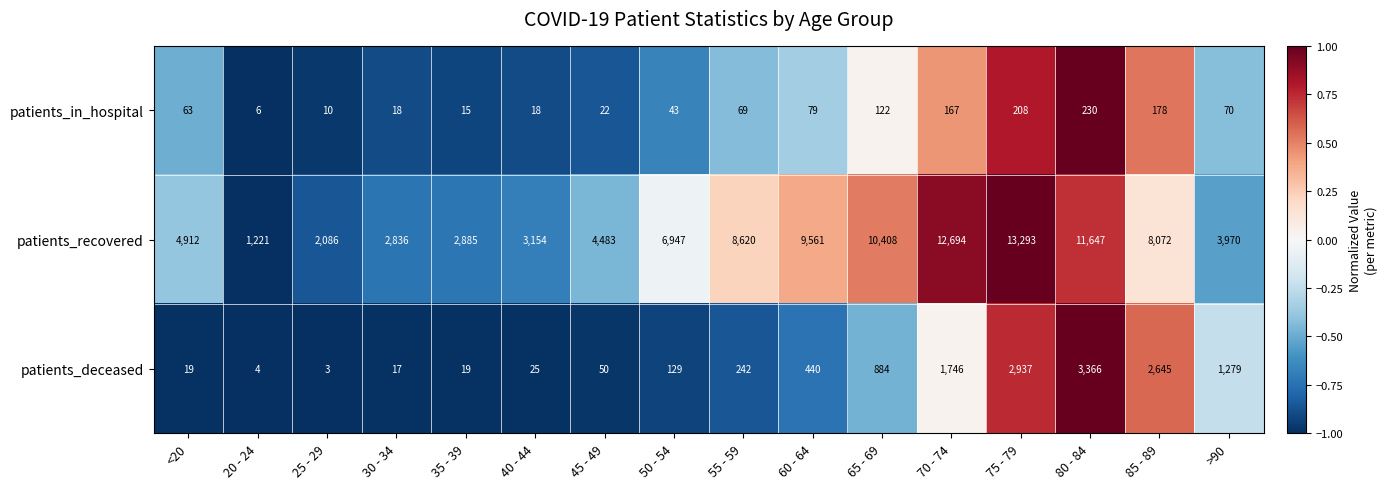

What is the maximum value shown in the chart?

13293